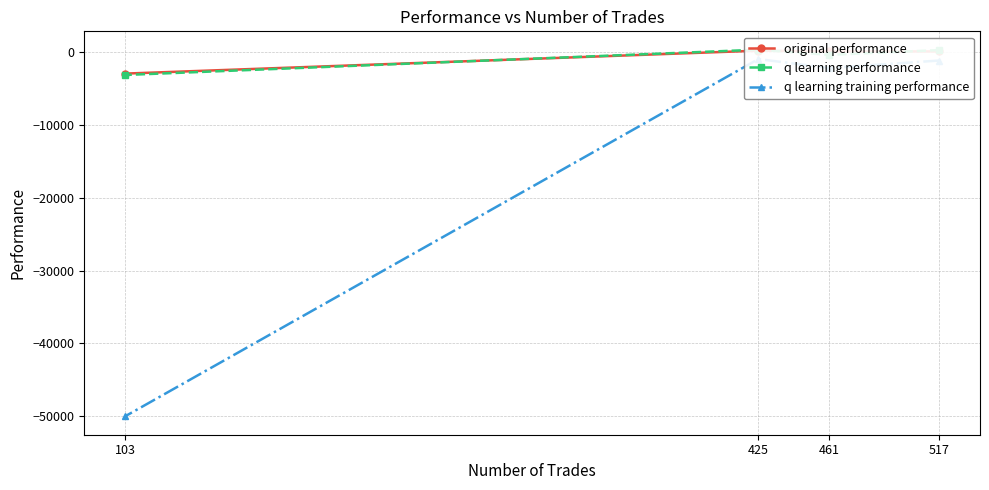

Which category has the lowest value across all series?

103